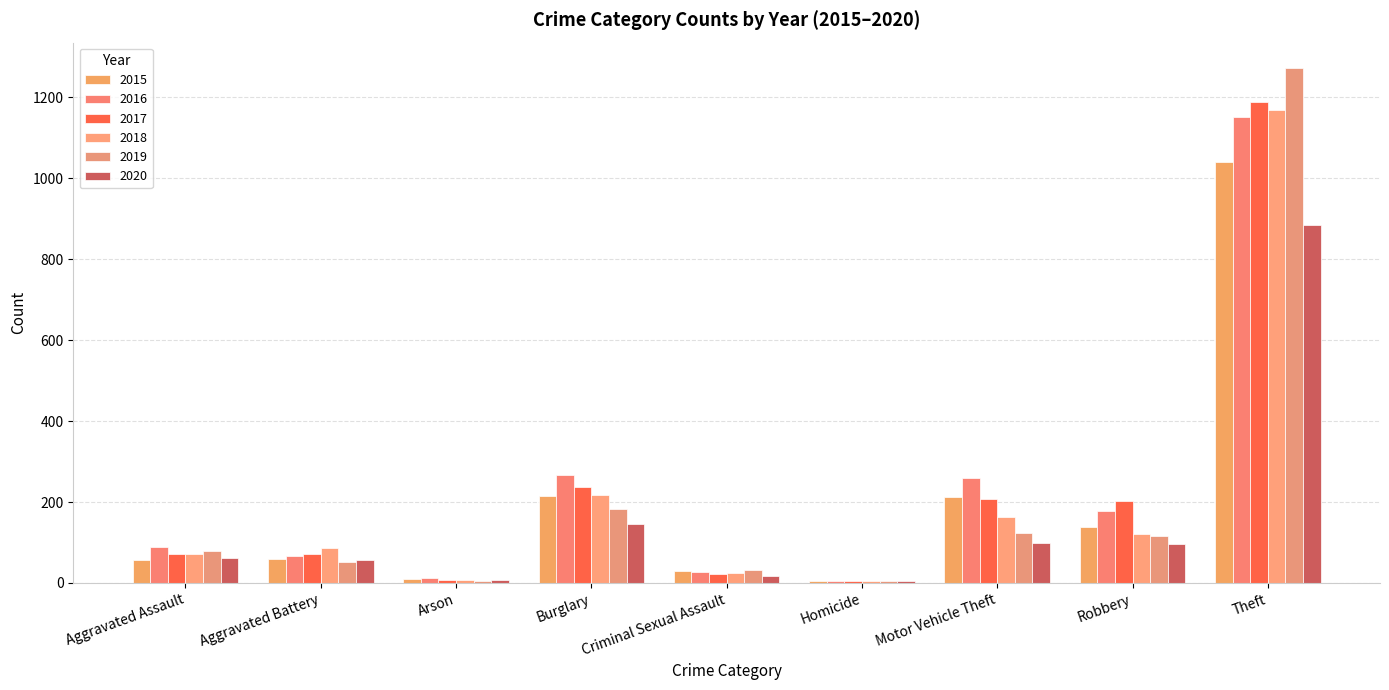

At Burglary, list the series in order from smallest to largest.

2020, 2019, 2015, 2018, 2017, 2016